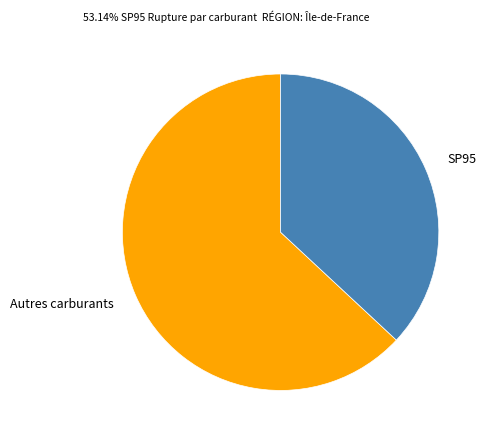

Count the number of slices in the pie.

2